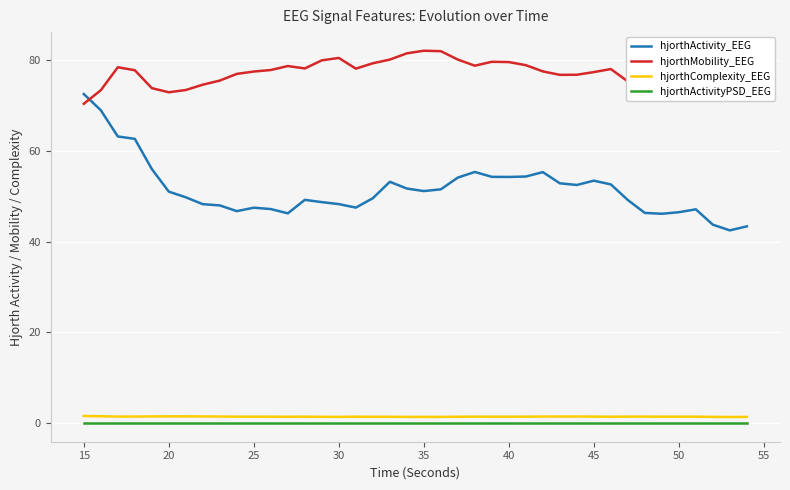

Which series has the largest range (max minus min)?

hjorthActivity_EEG